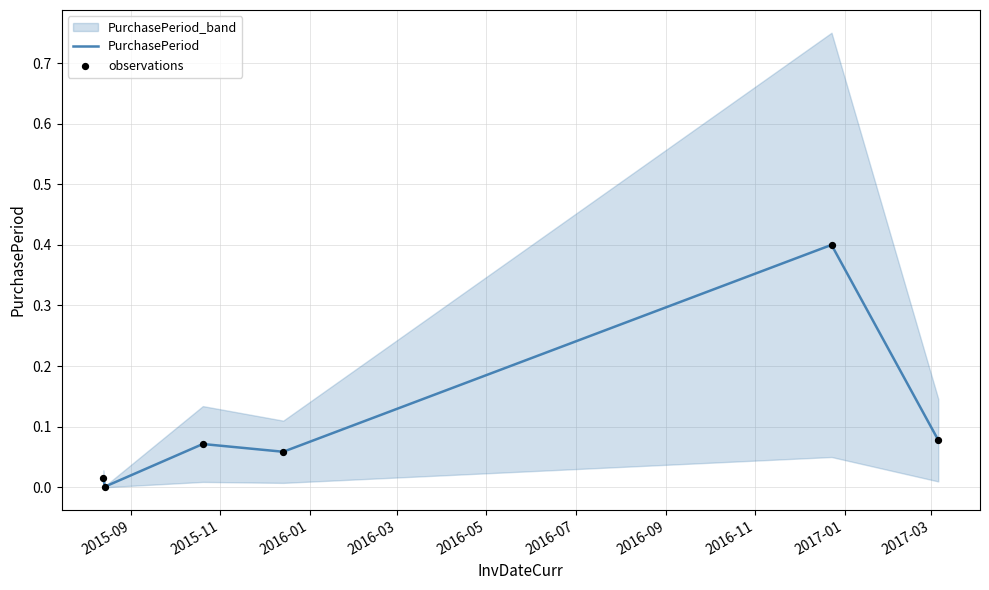

Which series contains the lowest Y value?

PurchasePeriod